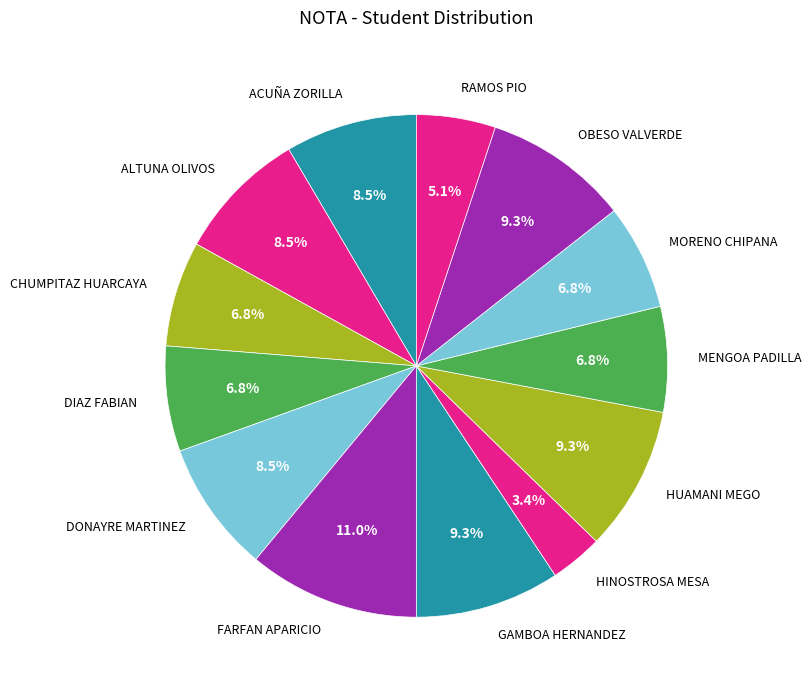

Which slice is the largest?

FARFAN APARICIO